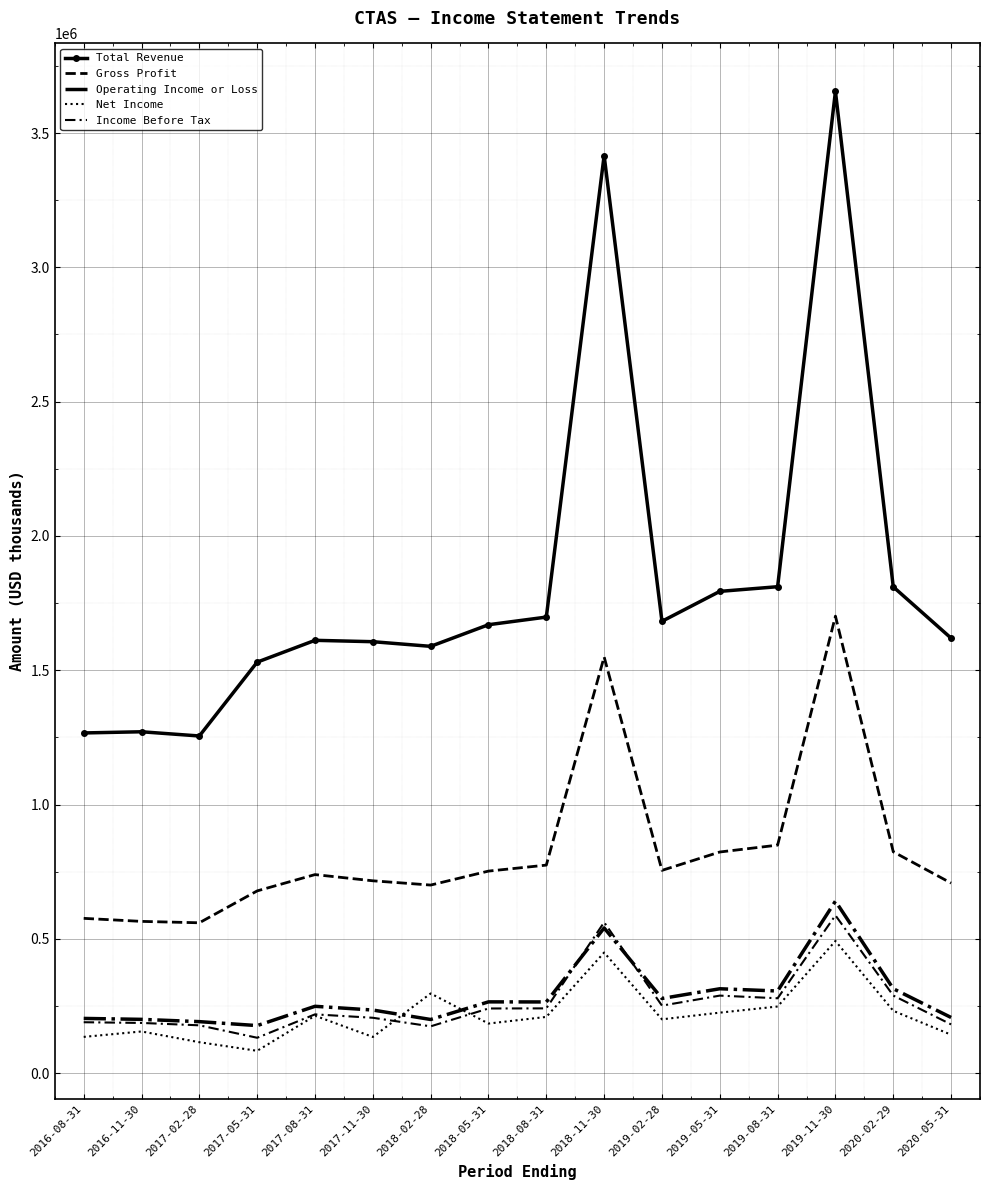

What is the total value across all series at 2018-02-28?

2960800